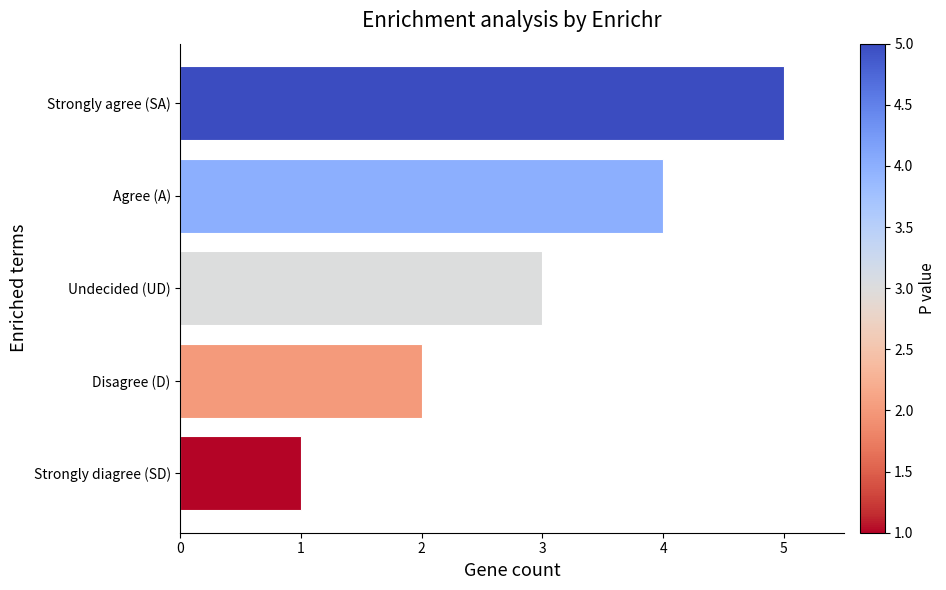

True or false: the data shows 2 at Disagree (D).

True